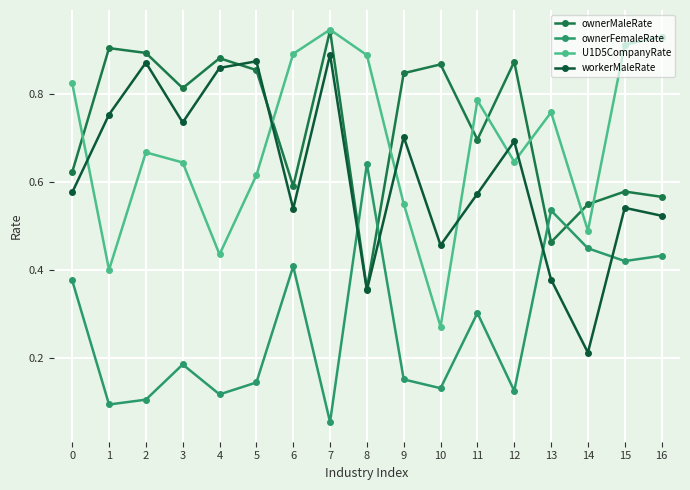

Is the value of ownerMaleRate at 9 greater than the value of workerMaleRate at 15?

Yes